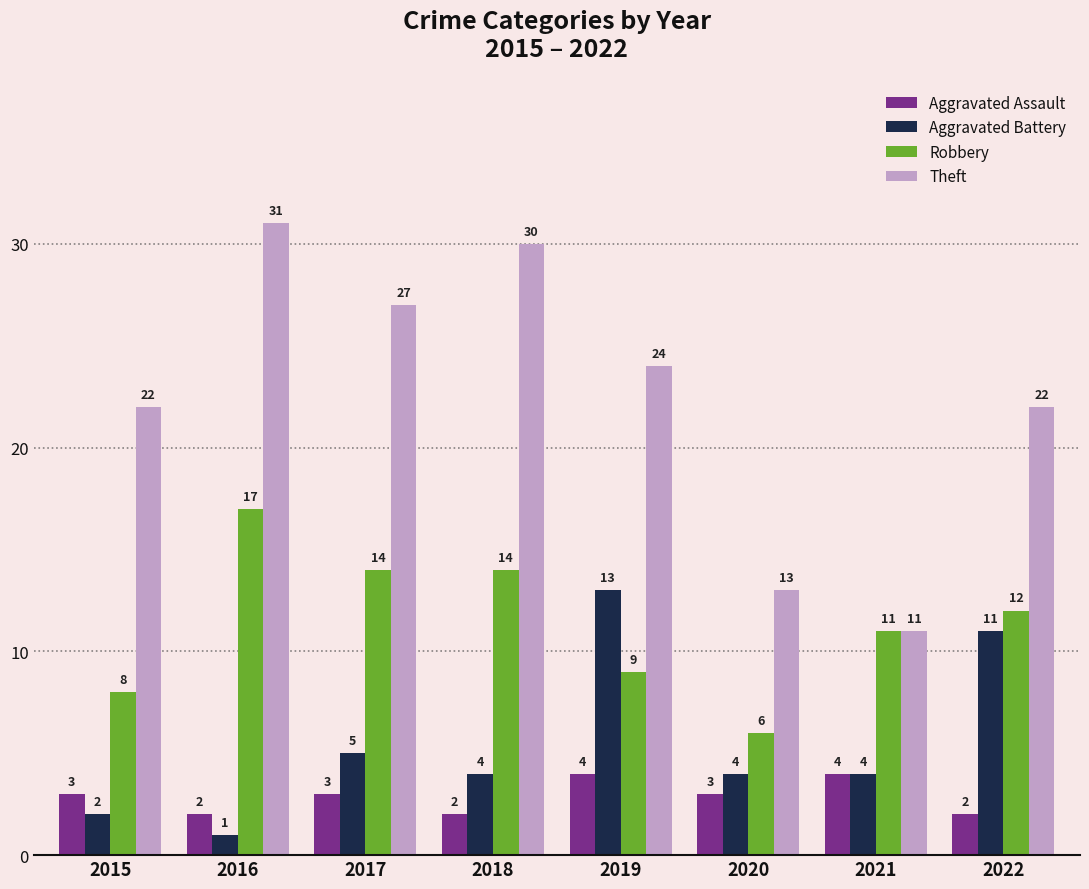

Is the value of Aggravated Battery at 2015 greater than the value of Theft at 2020?

No